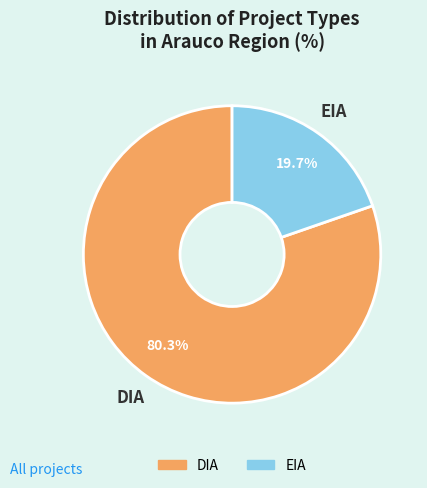

To the nearest percent, what percentage of the pie is DIA?

80%